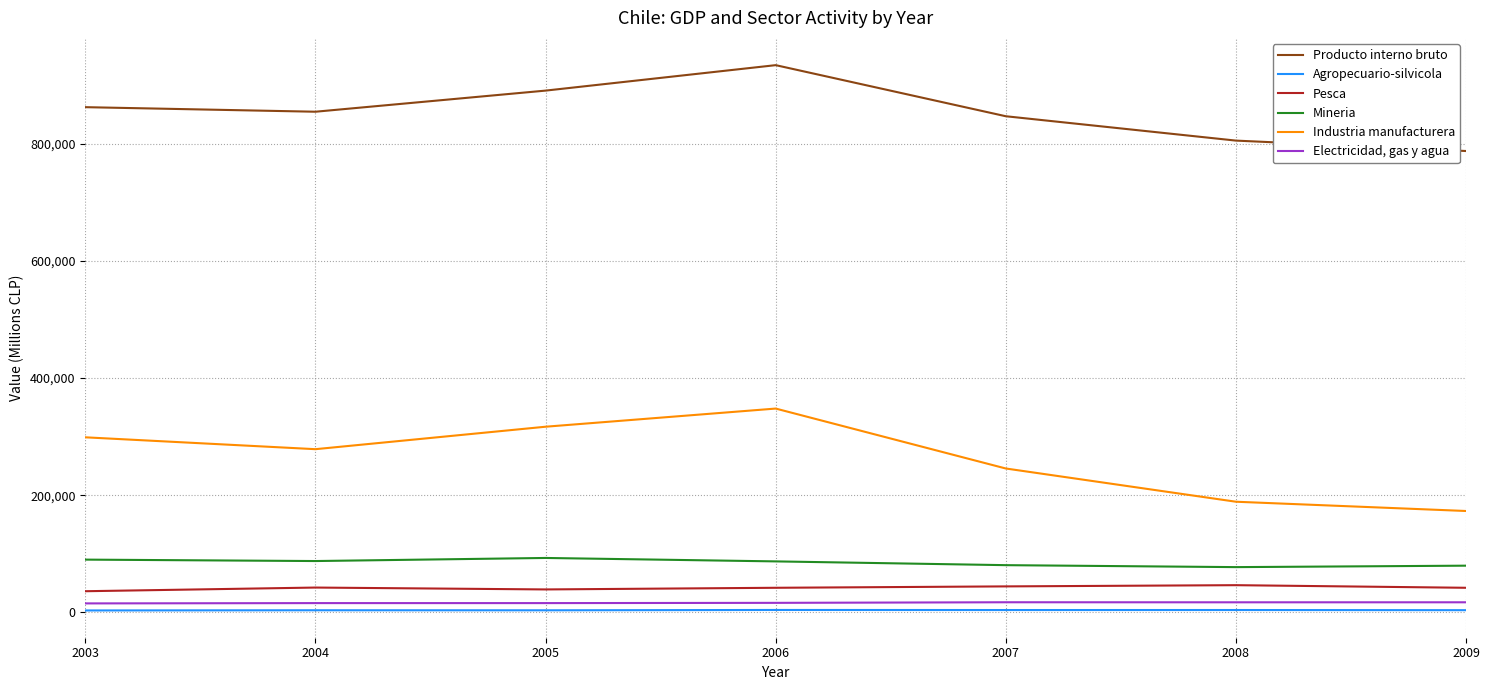

Which label corresponds to the largest value in the chart?

2006